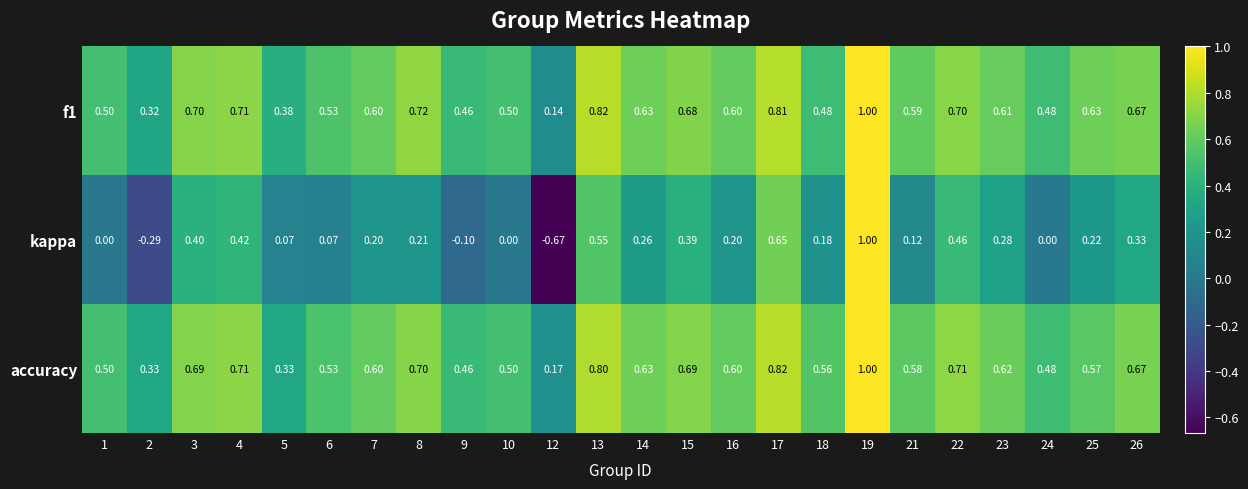

Which series changed the most between 9 and 17?

kappa